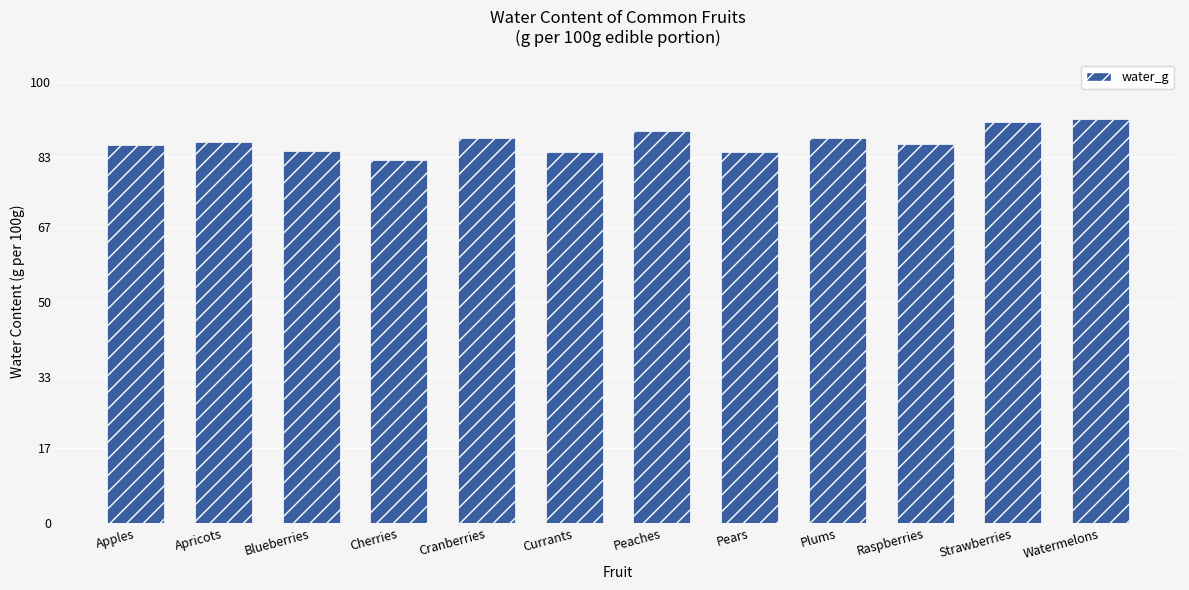

Which has a higher value, Cranberries or Pears?

Cranberries